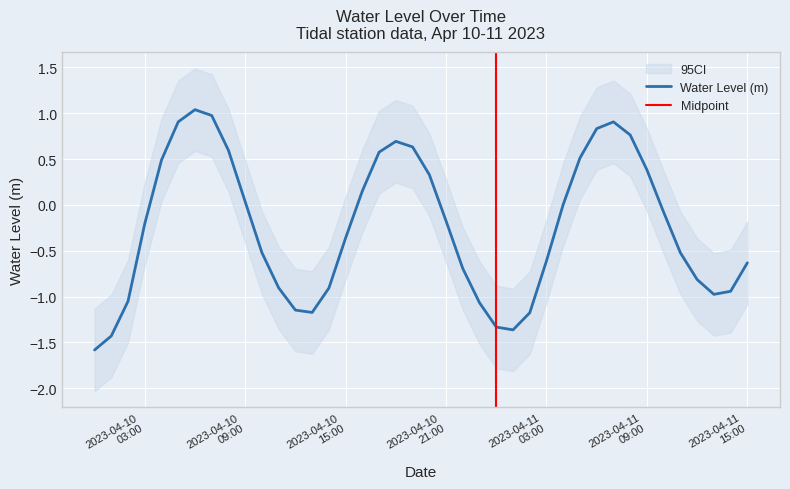

At which category does the data reach its first local peak?

2023-04-10 06:00:00